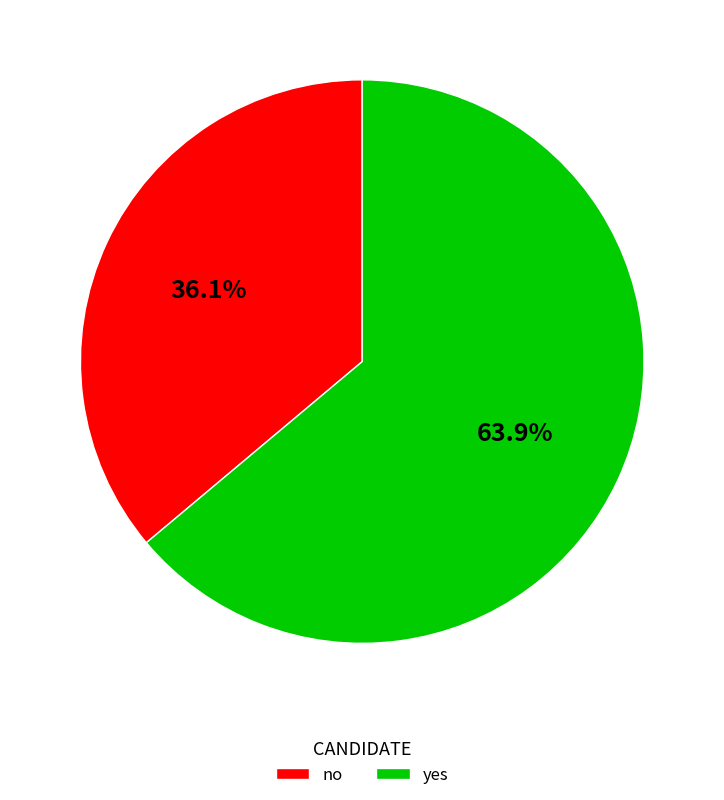

The yes slice represents 64% of the pie. True or false?

True